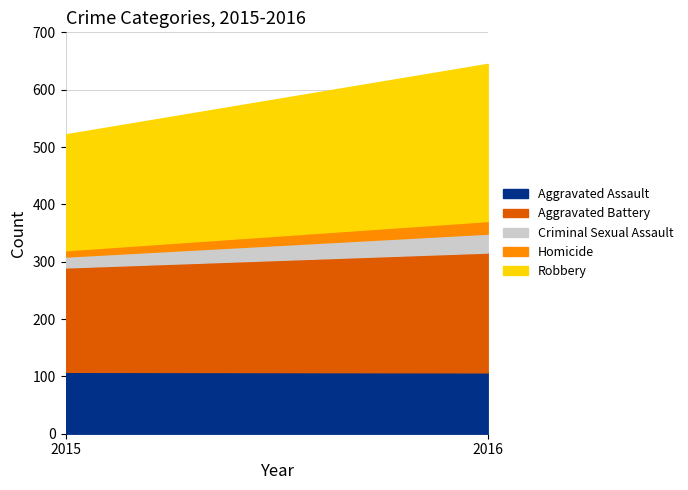

The value of Robbery at 2015 is 202. True or false?

True